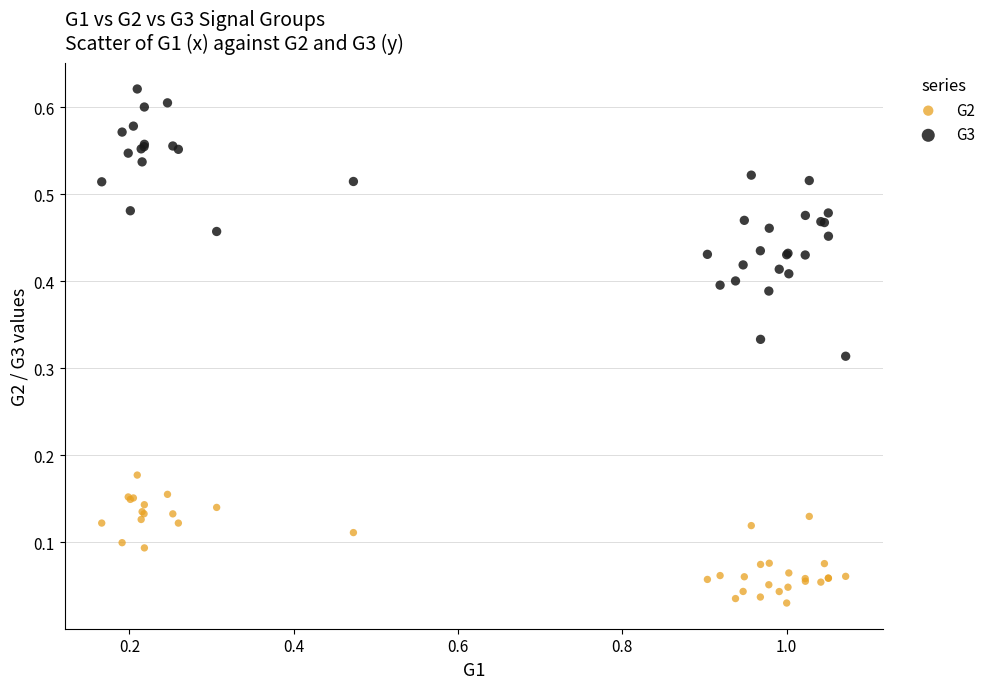

Which series has the largest Y range (max minus min)?

G3